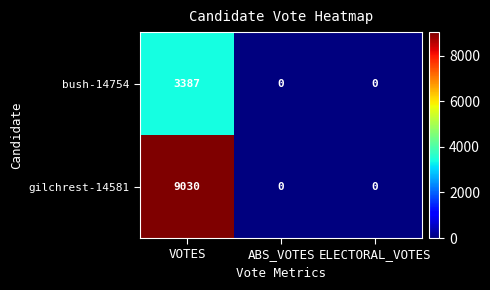

At which category is the sum across all series the highest?

VOTES